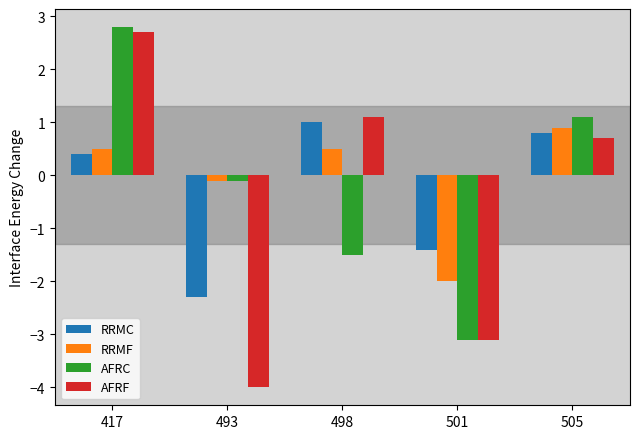

Is the value of RRMC at 501 greater than the value of RRMF at 417?

No